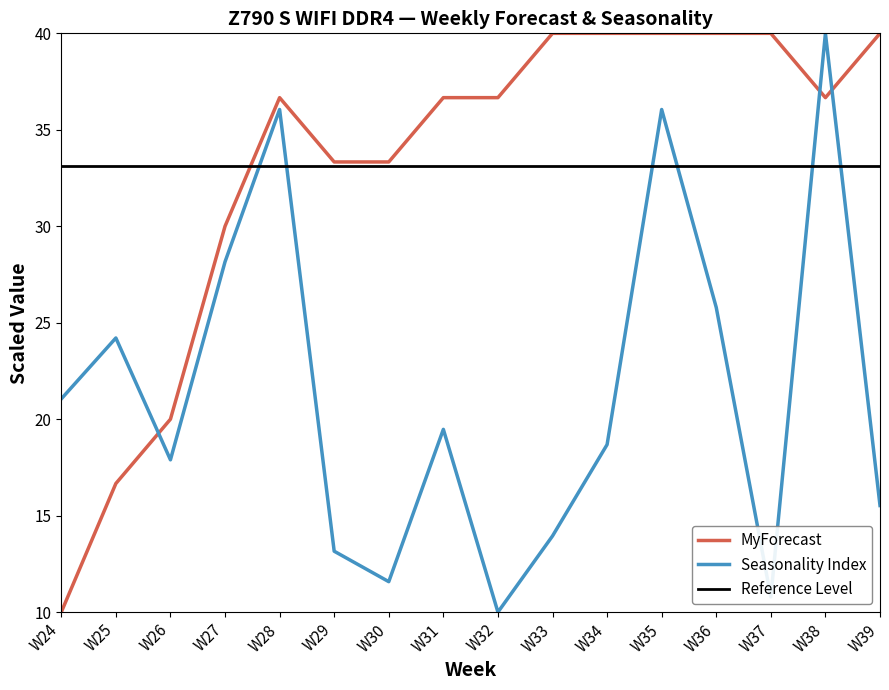

Reading left to right, what are all the values shown in this chart?

Seasonality Index: 21.1	24.2	17.9	28.2	36.1	13.2	11.6	19.5	10.0	13.9	18.7	36.1	25.8	10.8	40.0	15.5
MyForecast: 10.0	16.7	20.0	30.0	36.7	33.3	33.3	36.7	36.7	40.0	40.0	40.0	40.0	40.0	36.7	40.0